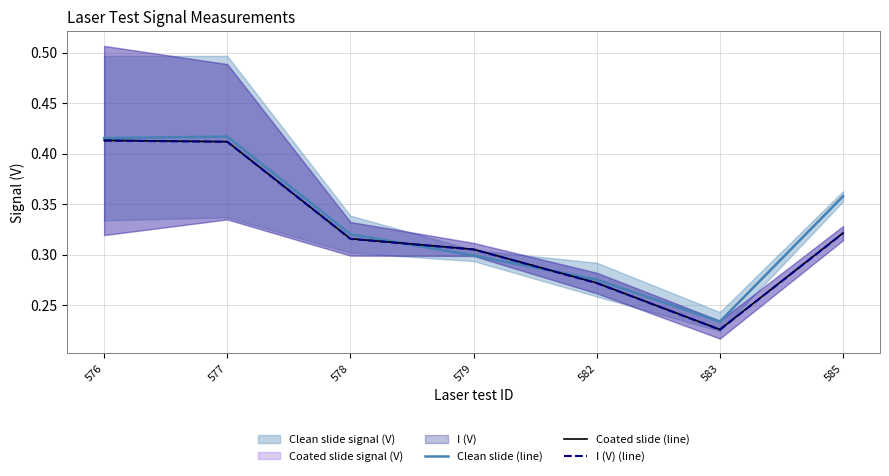

Which series ends up on top after the final intersection of I (V) (line) and Clean slide (line)?

Clean slide (line)